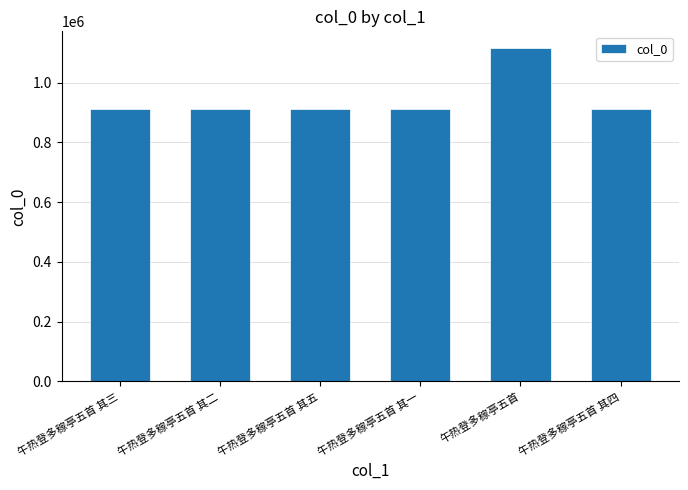

The value at 午热登多稼亭五首 is 1776184. True or false?

False